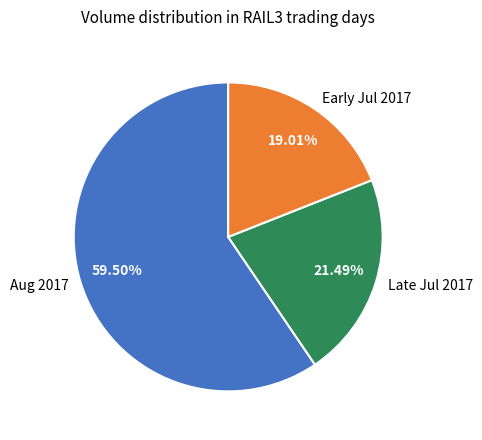

Is the sum of Late Jul 2017 and Early Jul 2017 greater than half?

No